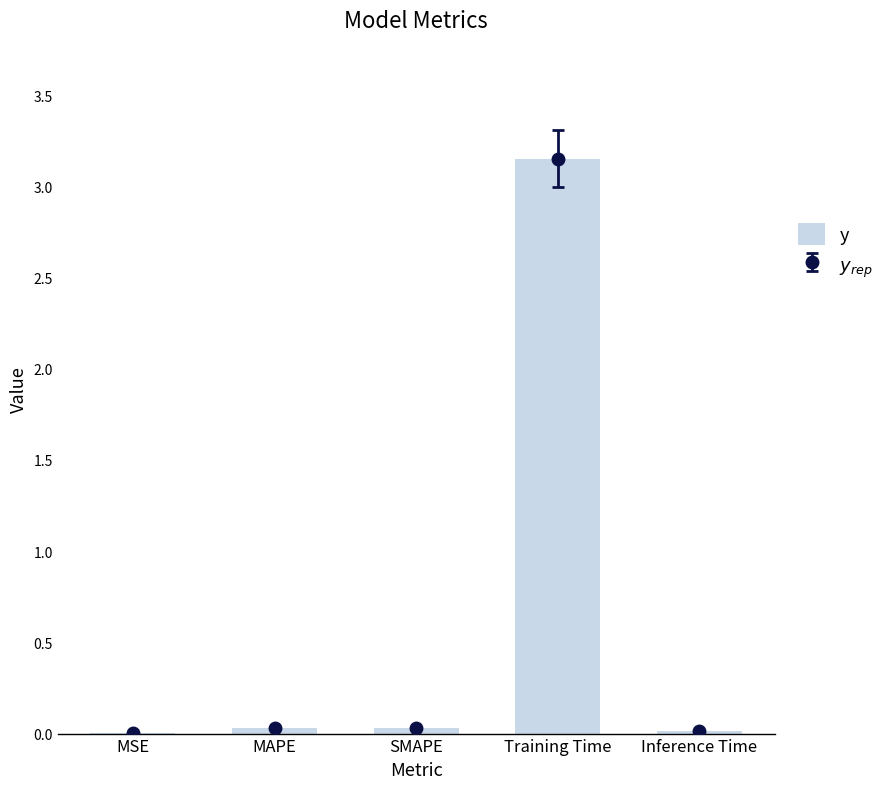

Reading left to right, list all the values displayed in this chart.

MSE=0.0	MAPE=0.0	SMAPE=0.0	Training Time=3.2	Inference Time=0.0